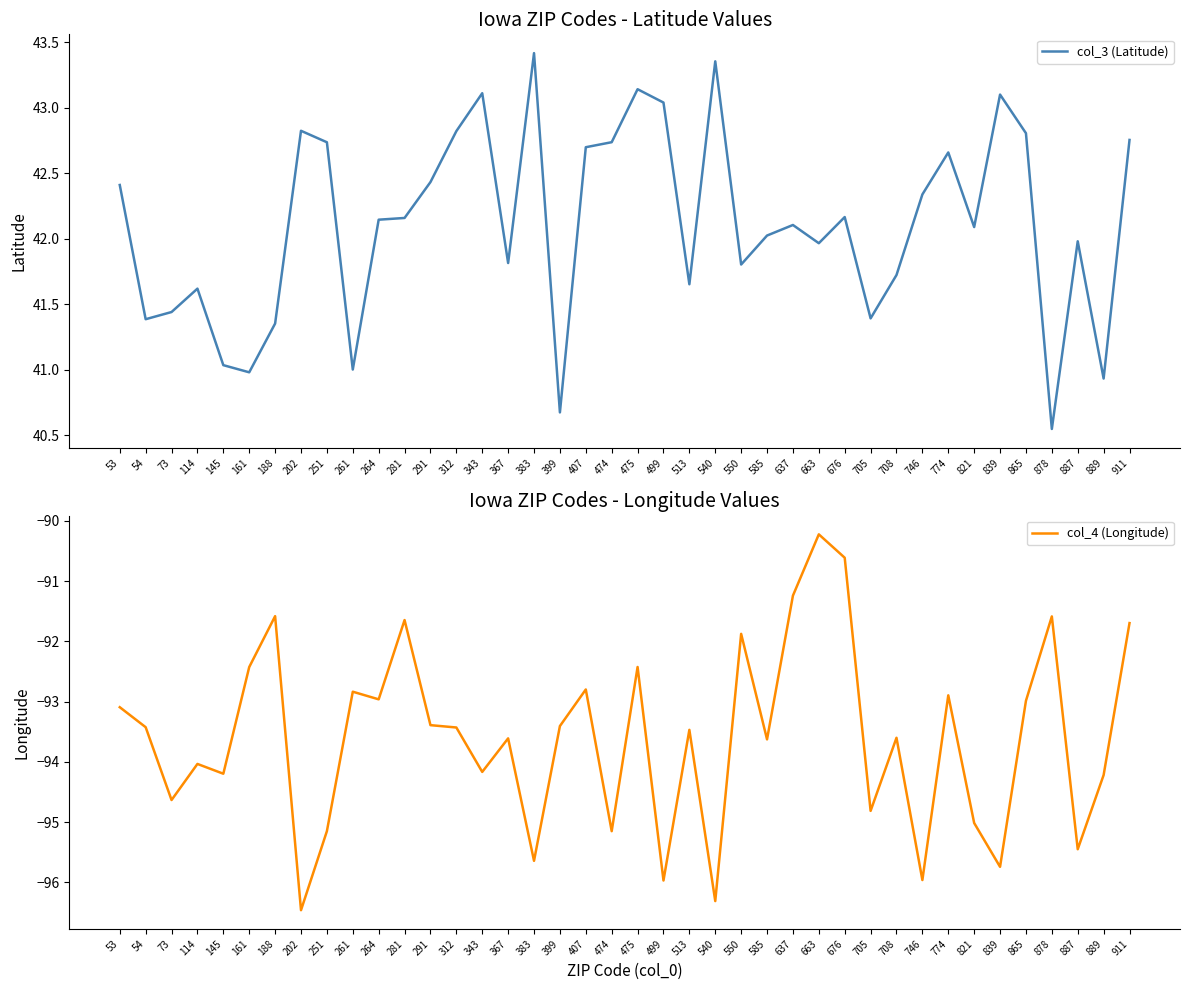

Does the chart display data point markers on the line(s)?

No